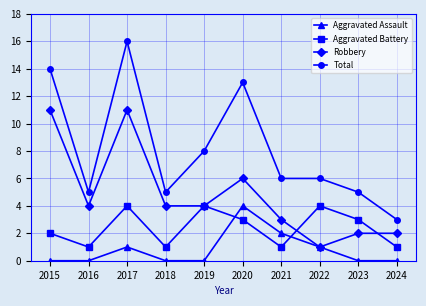

What is the spread (max minus min) of values at 2017?

15